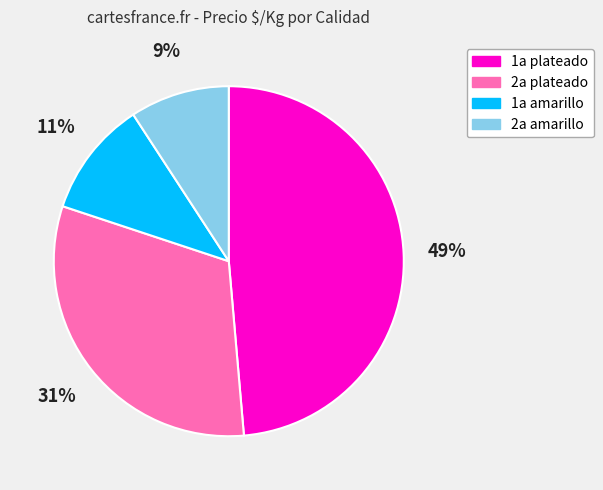

To the nearest percent, what is the average slice percentage?

25%